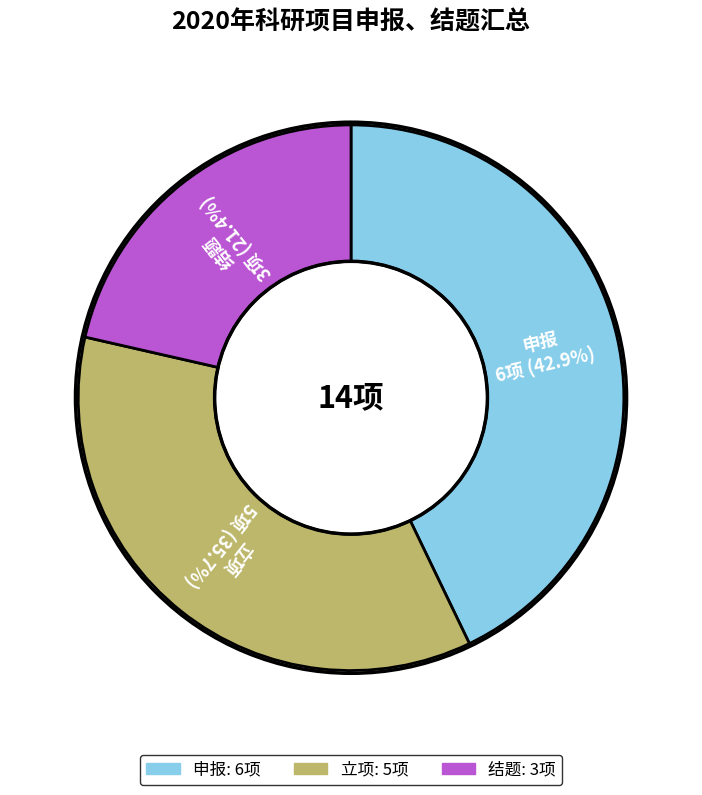

To the nearest percent, what is the combined percentage of 立项 and 申报?

79%